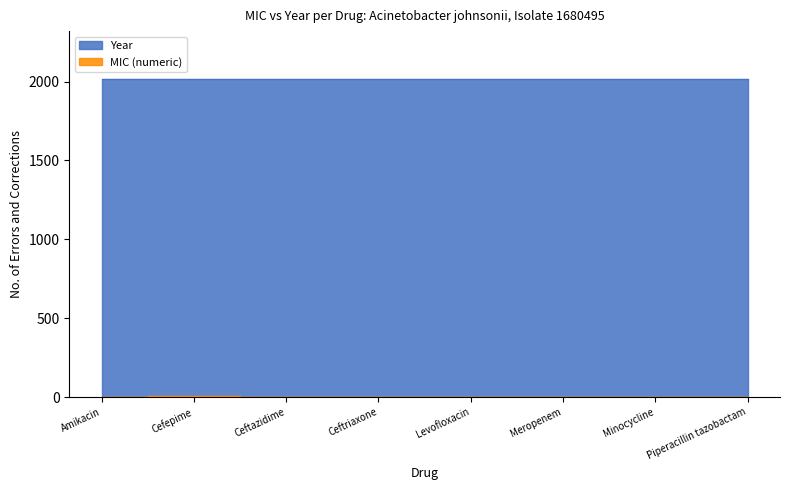

What is the difference between the second highest and minimum values?

2.0